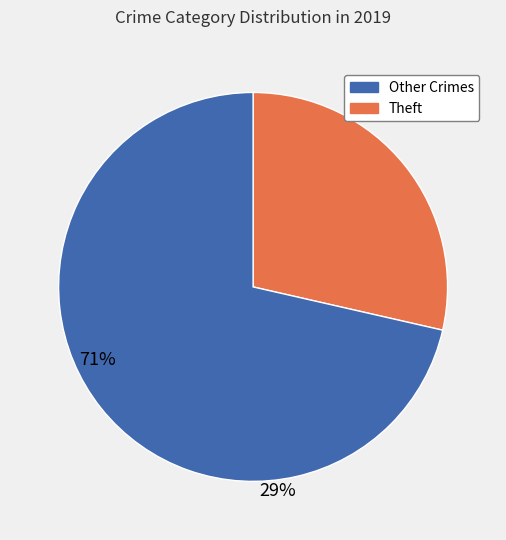

Does any single category account for the majority?

Yes